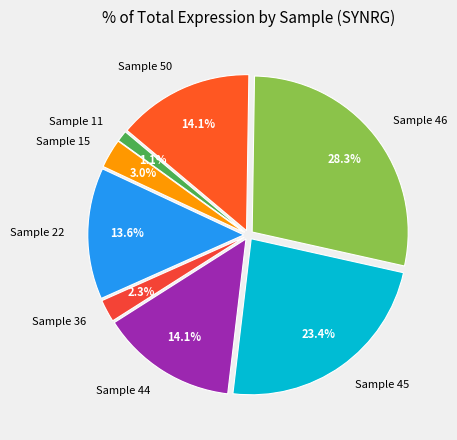

Combined, what portion of the pie is Sample 22 and Sample 45?

37.0%